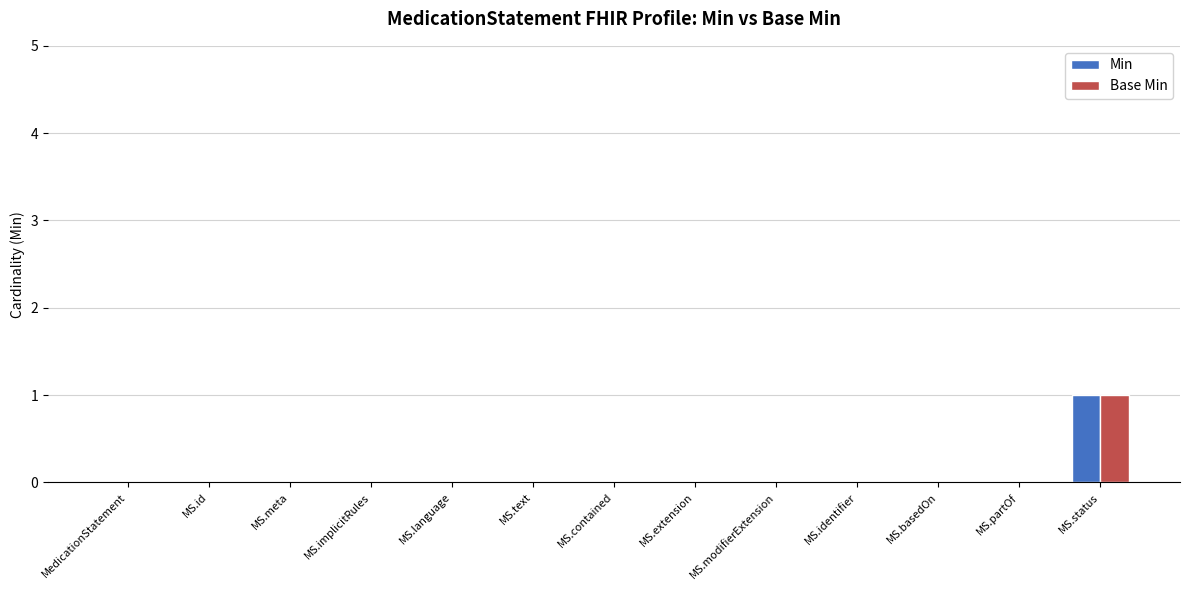

Reading left to right, extract all data points from this chart.

Min: 0	0	0	0	0	0	0	0	0	0	0	0	1
Base Min: 0	0	0	0	0	0	0	0	0	0	0	0	1